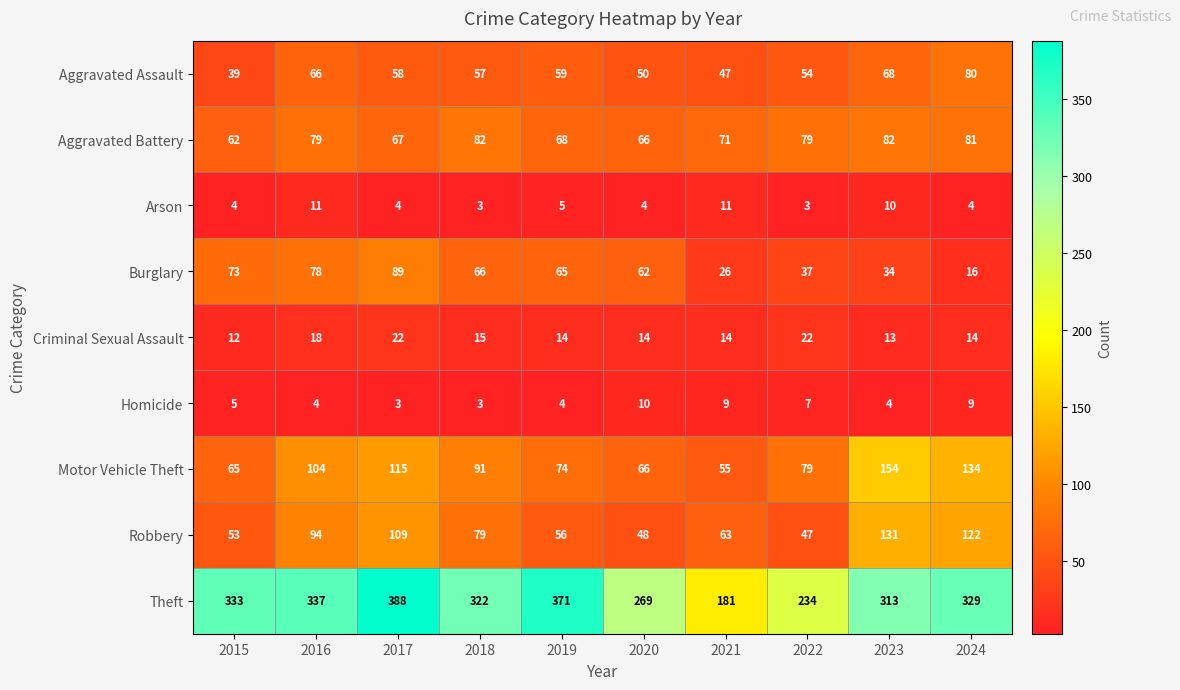

What is the average value of the Burglary series?

55